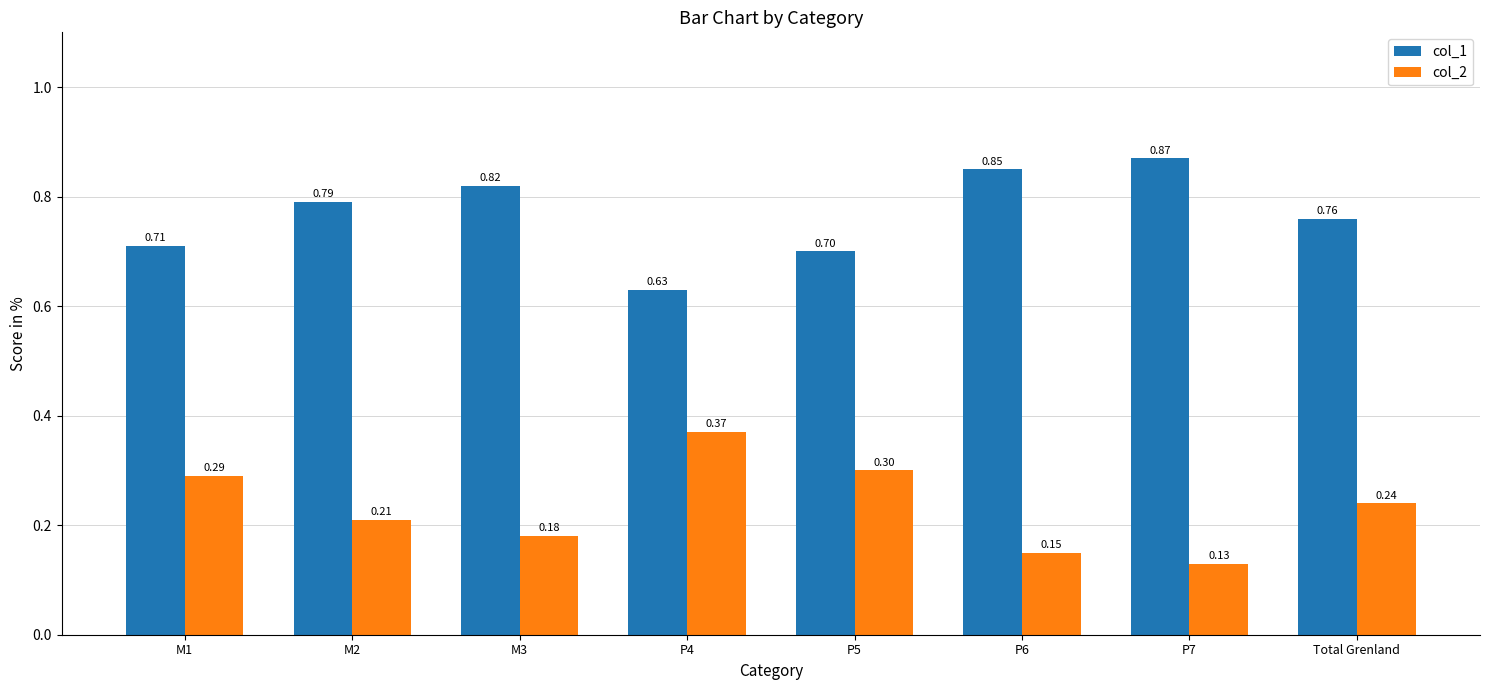

What is the spread (max minus min) of values at P7?

0.7